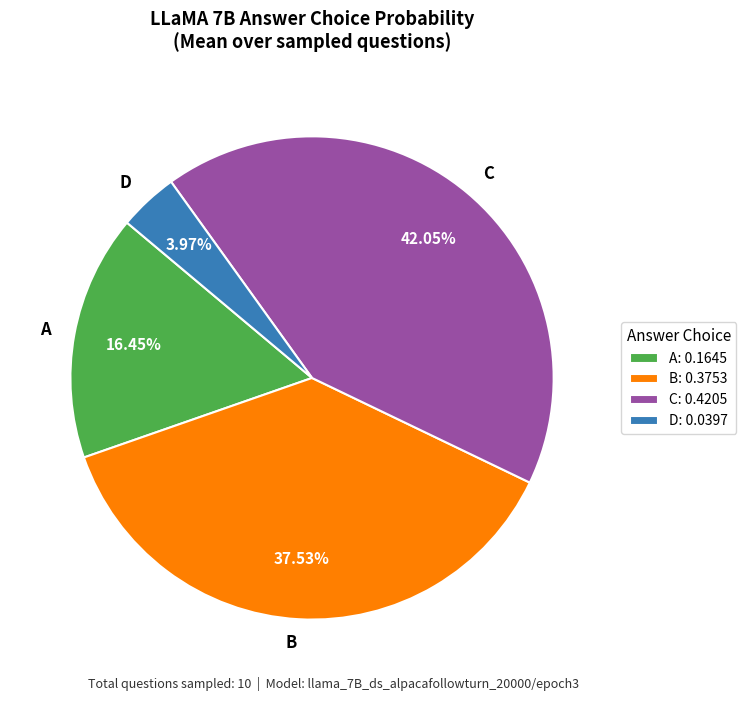

Is the sum of C and D greater than half?

No